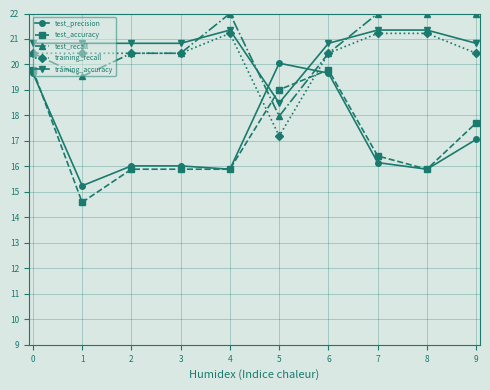

How many distinct data groups are displayed?

5